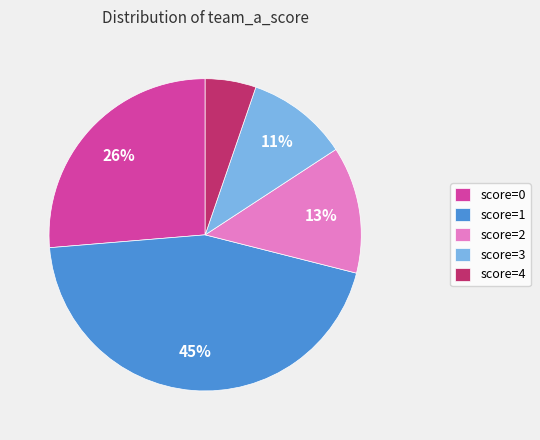

How many slices are in this pie chart?

5